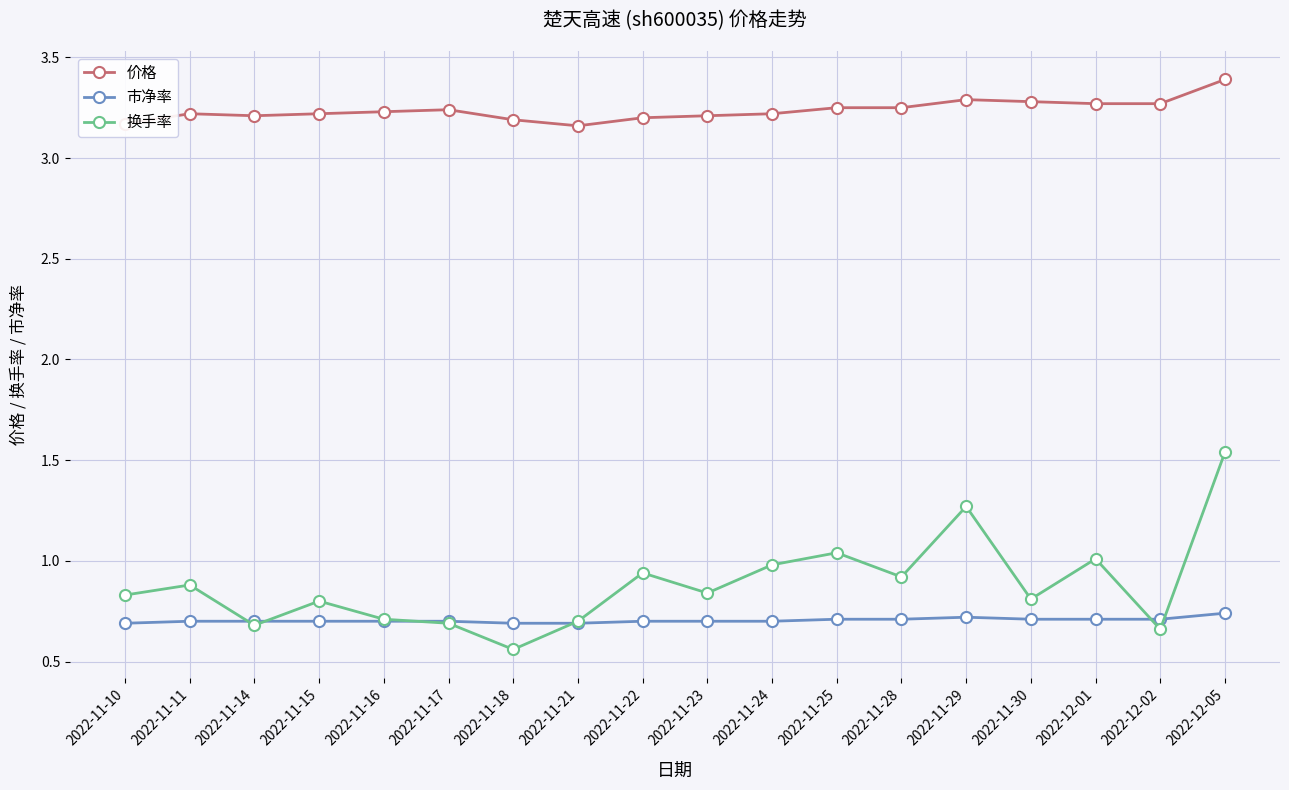

Which category has the highest value in the 换手率 series?

2022-12-05